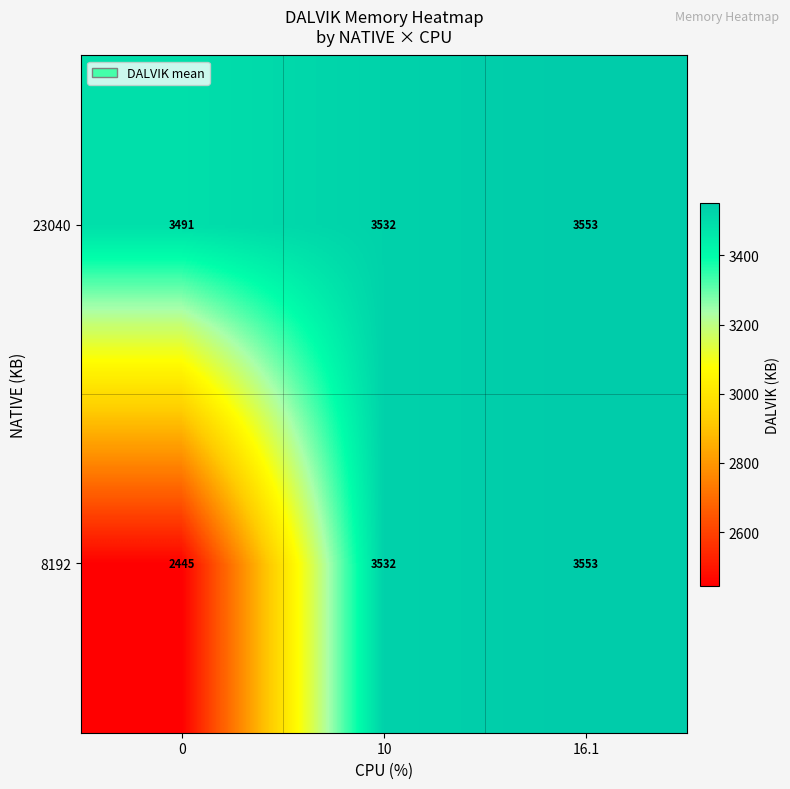

At which category is the sum across all series the highest?

16.1